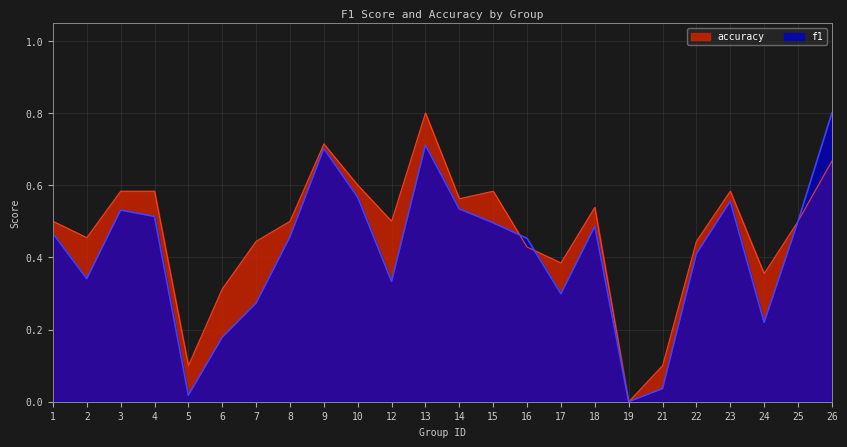

What is the difference between the maximum and minimum values in the accuracy series?

0.8